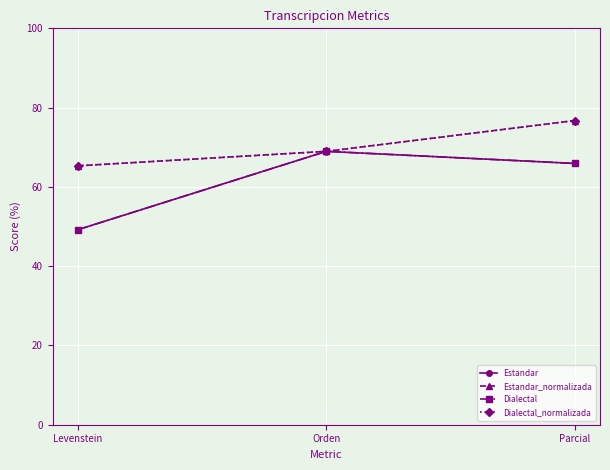

Is this an area chart (filled region under the line)?

No